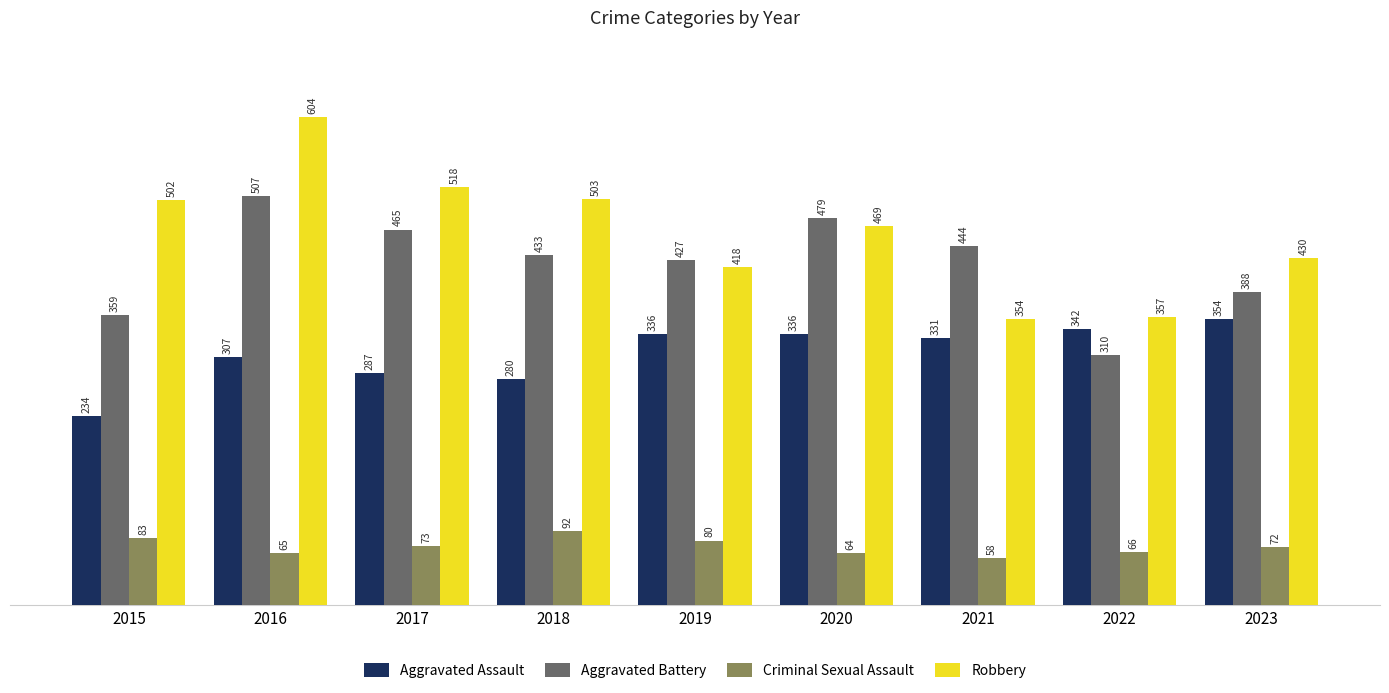

What is the difference between the second highest and second lowest values in the Aggravated Assault series?

62